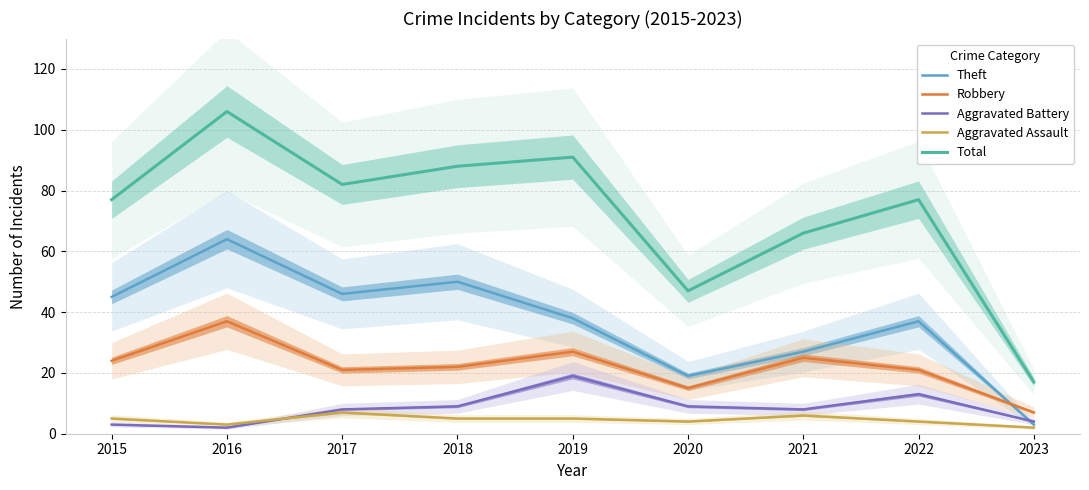

What is the approximate value of Theft at 2022, to the nearest 5?

35